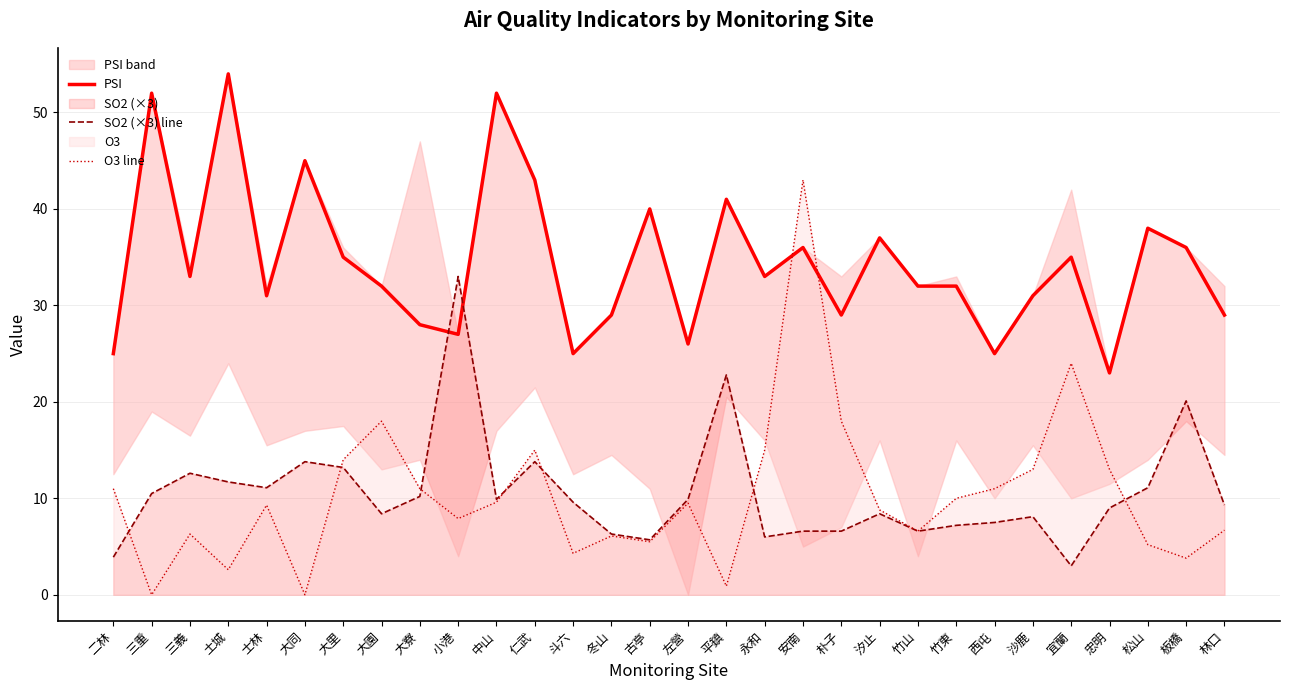

What is the sum of the O3 line values at 中山 and 左營?

19.1